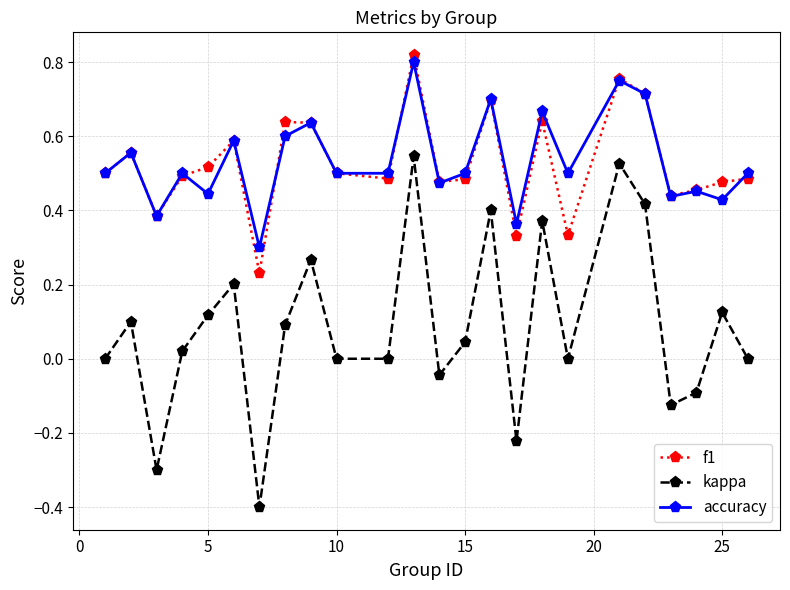

In kappa, how many points are higher than both neighbors (excluding endpoints)?

8